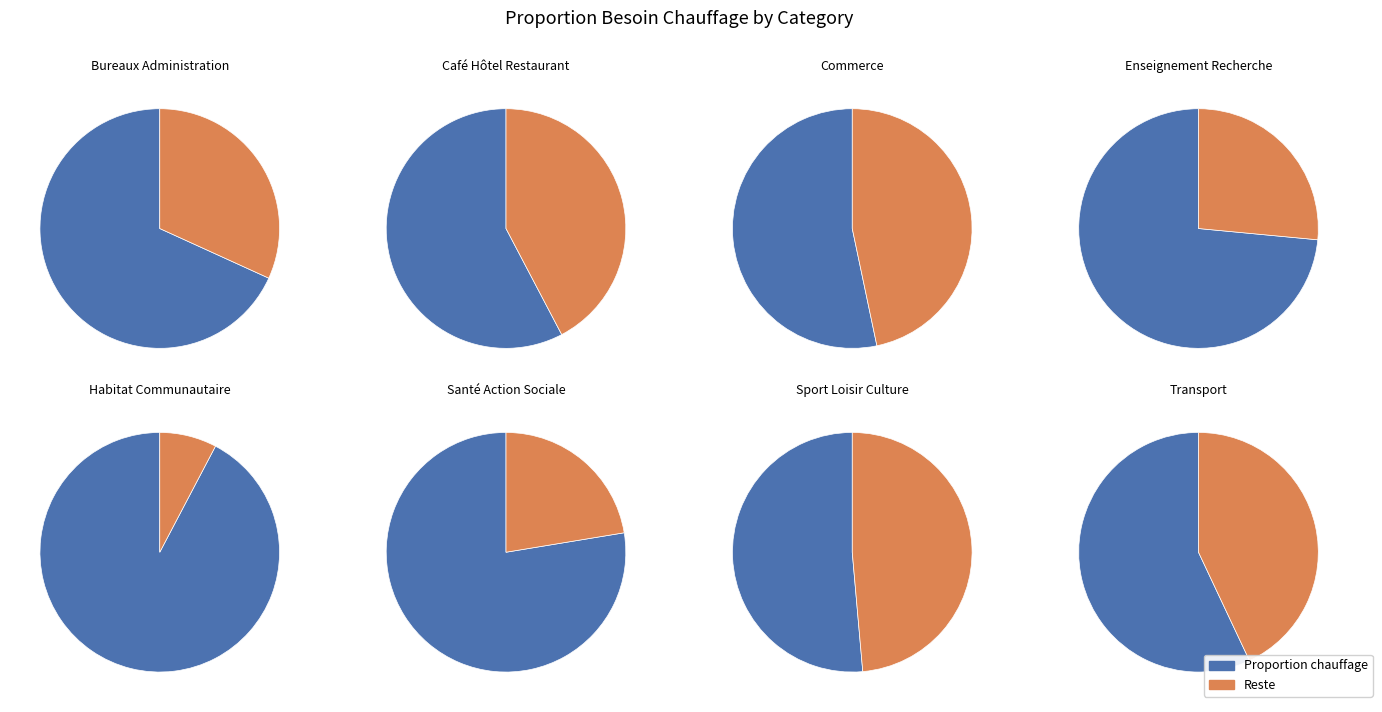

What is the change in value from Café Hôtel Restaurant to Santé Action Sociale?

+0.2